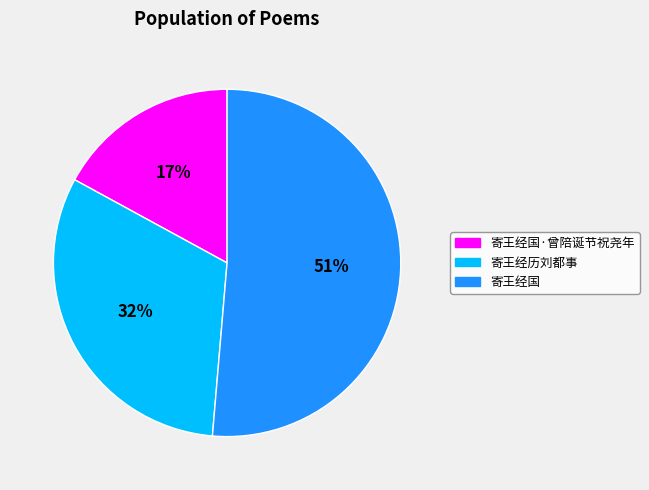

To the nearest percent, what is the average slice percentage?

33%